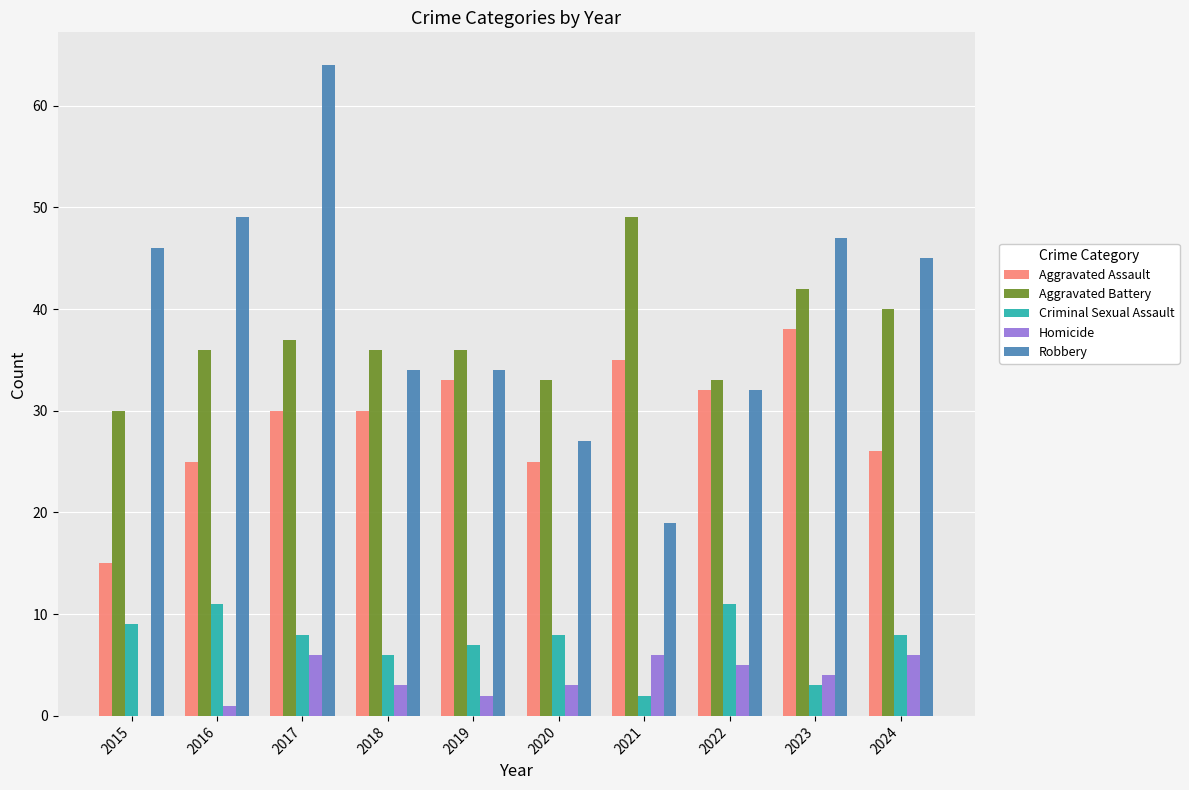

What is the total value across all series at 2023?

134